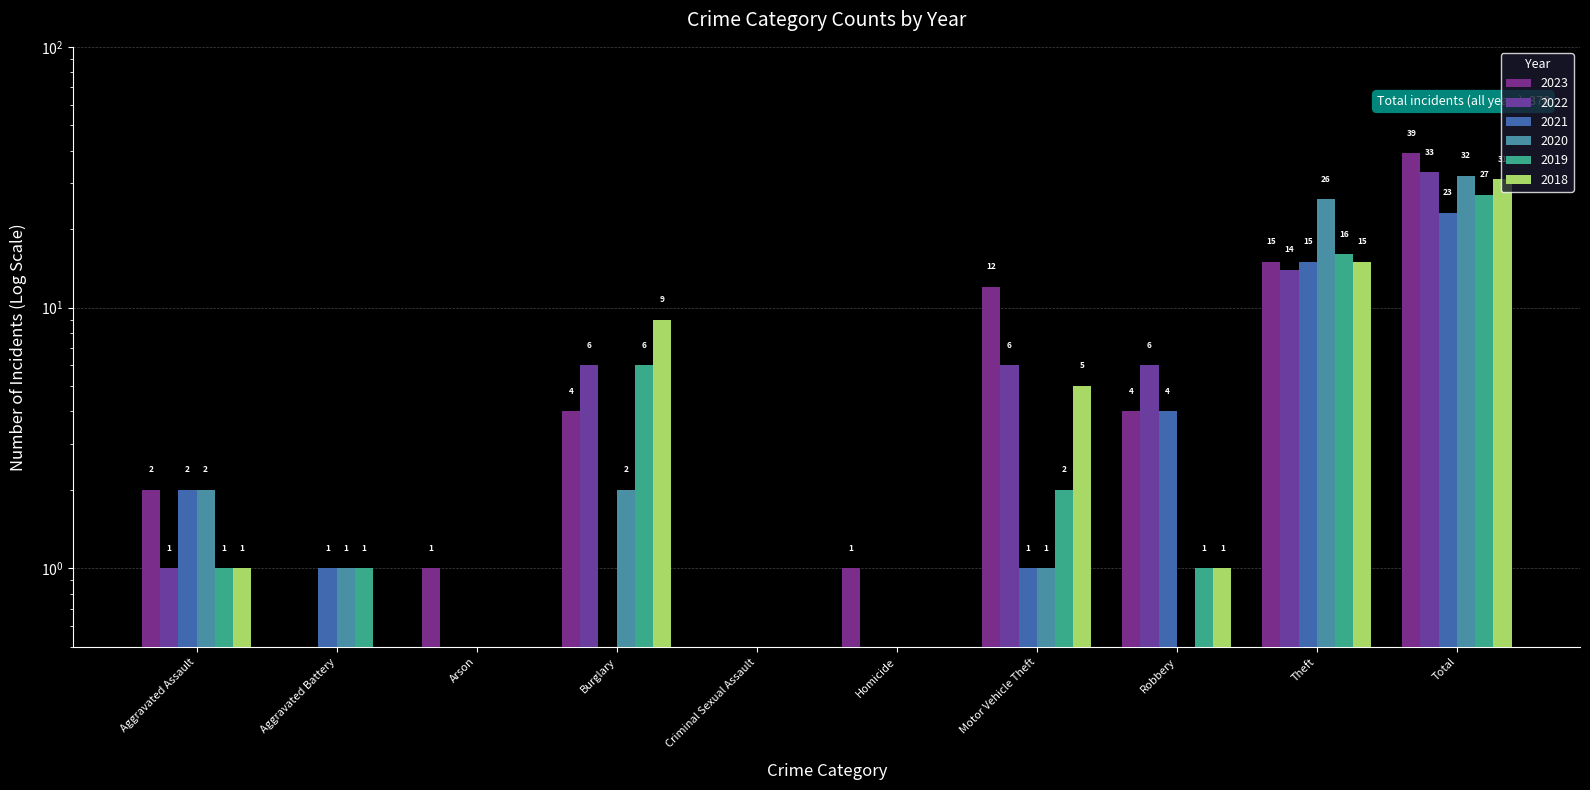

What is the average value of the 2019 series?

5.4